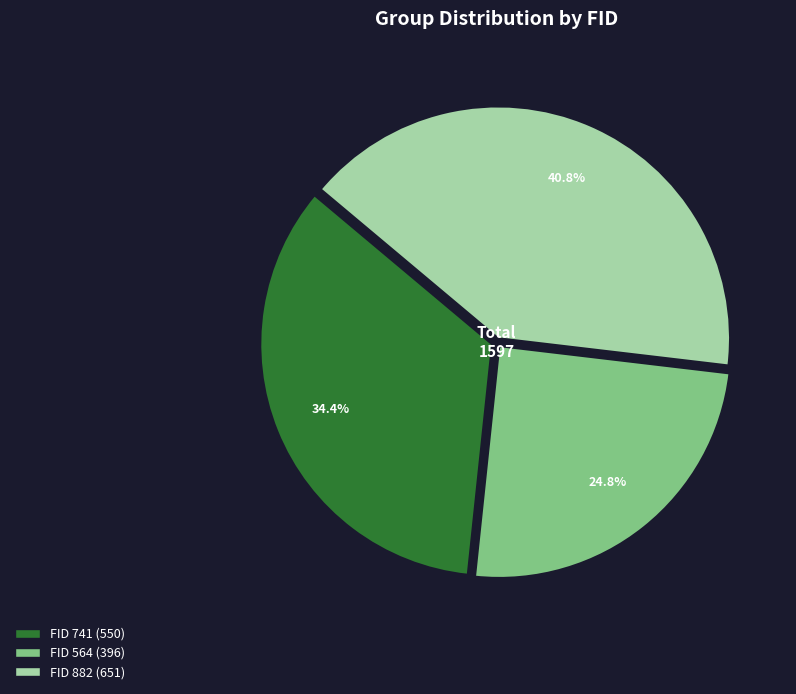

Does any single category account for the majority?

No